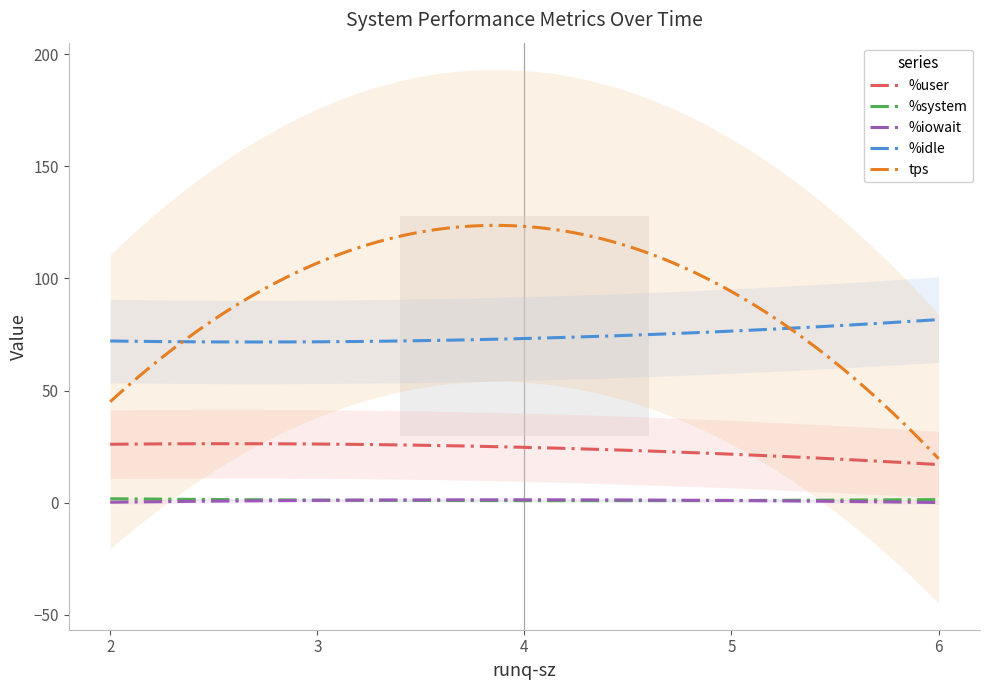

What is the sum of the %system values at 2 and 4?

2.5